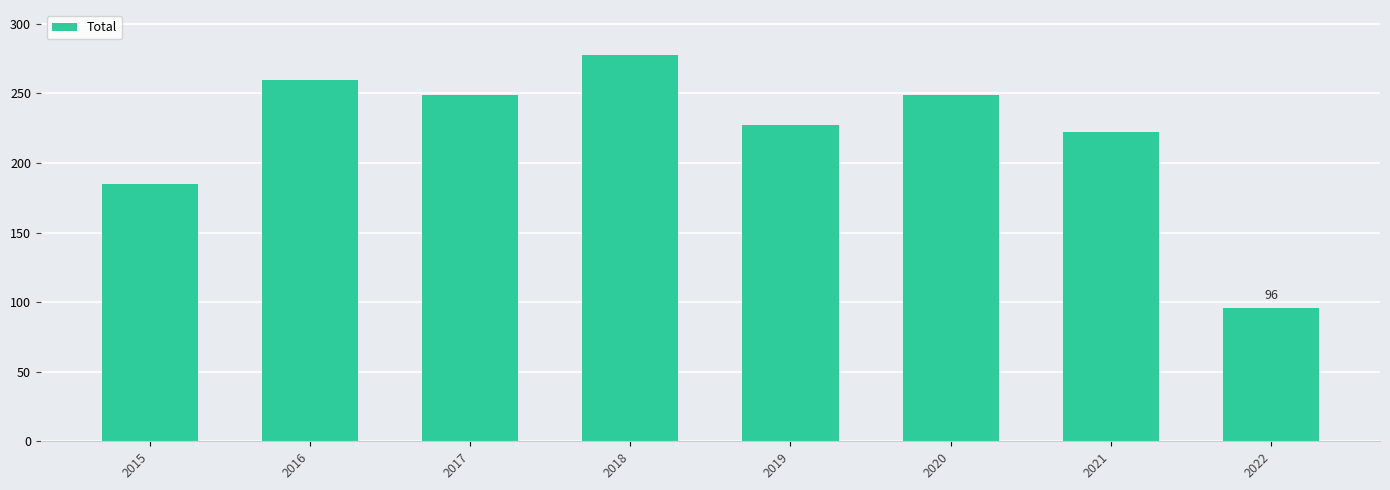

What is the value of the 3rd bar from the left?

249